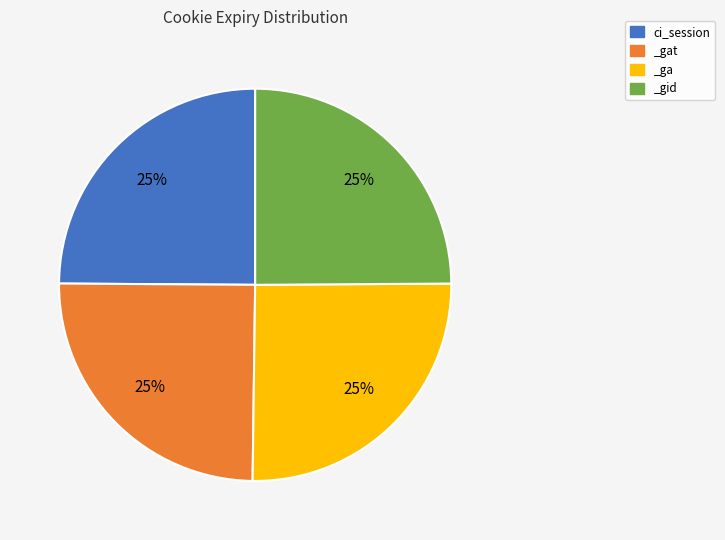

Is it true that _gat is 25% of the pie?

True